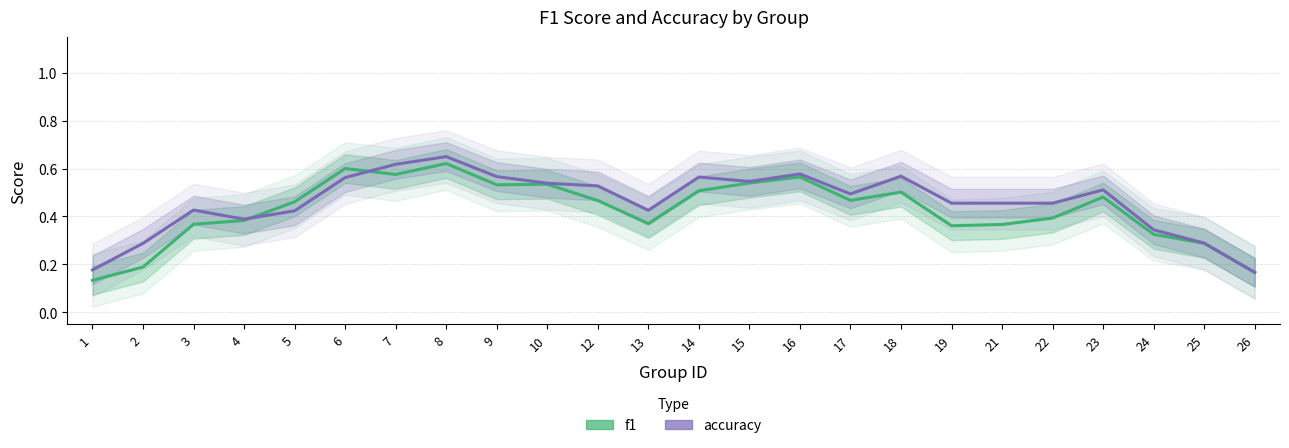

True or false: f1 has a value of 0.6 at 16.

True